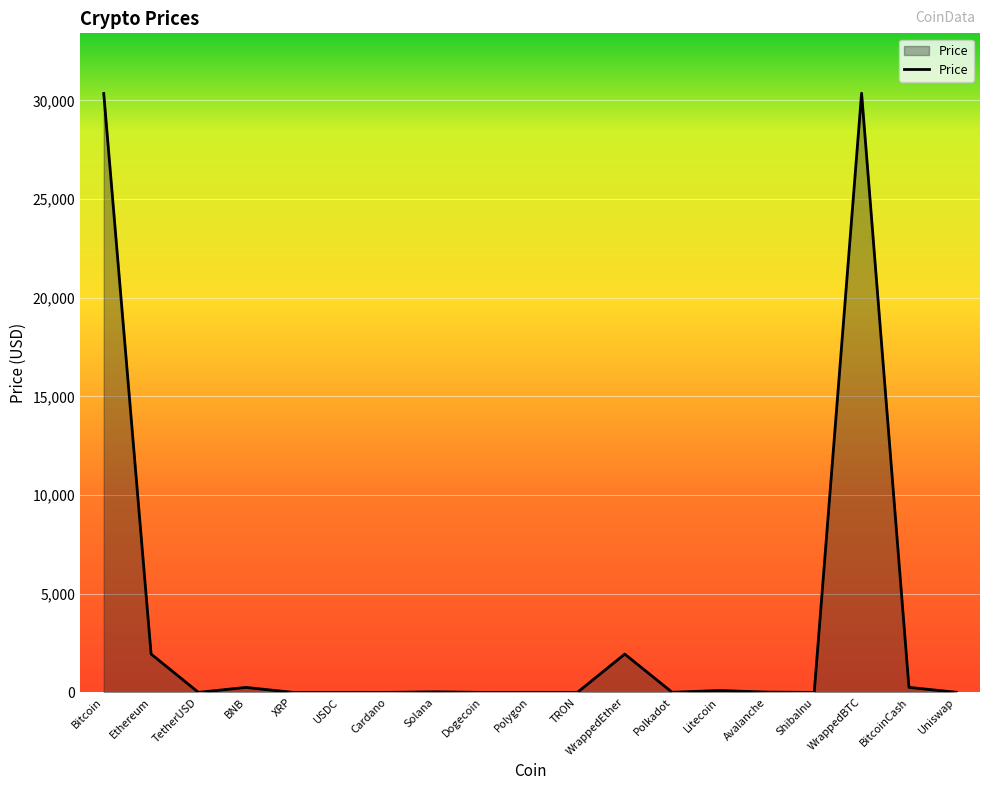

Is it true that the value at WrappedBTC is 30361.2?

True